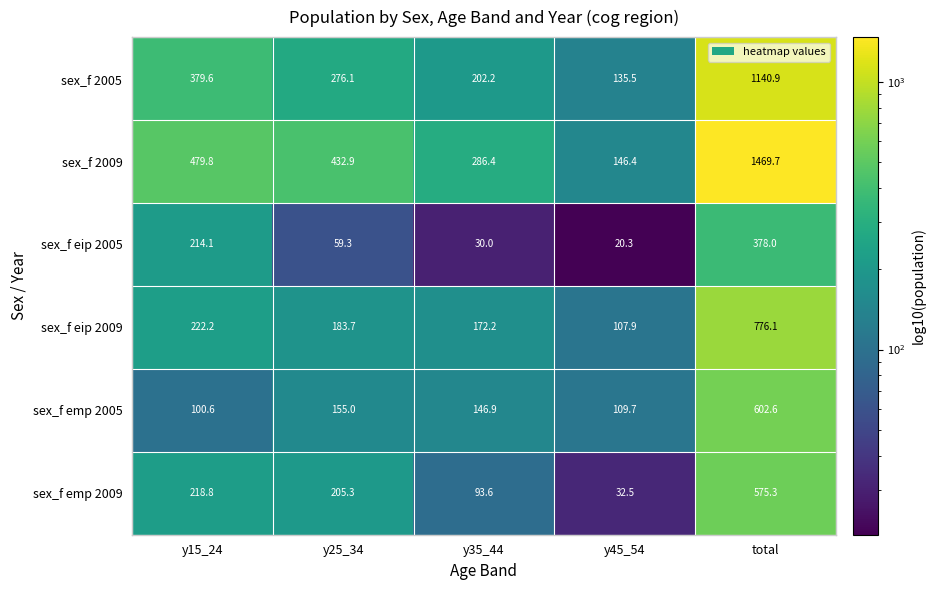

What is the maximum value shown in the chart?

1469.7